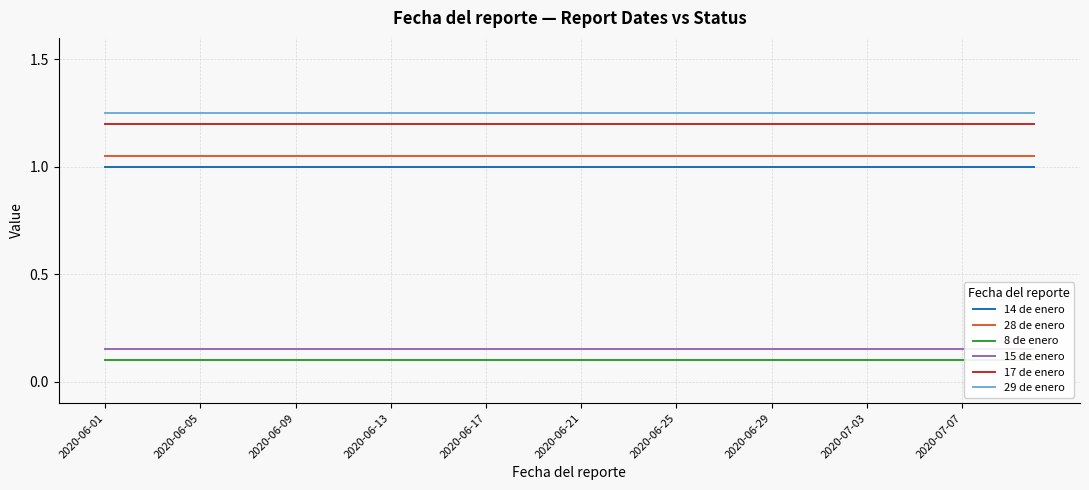

What is the minimum value for 28 de enero?

1.1